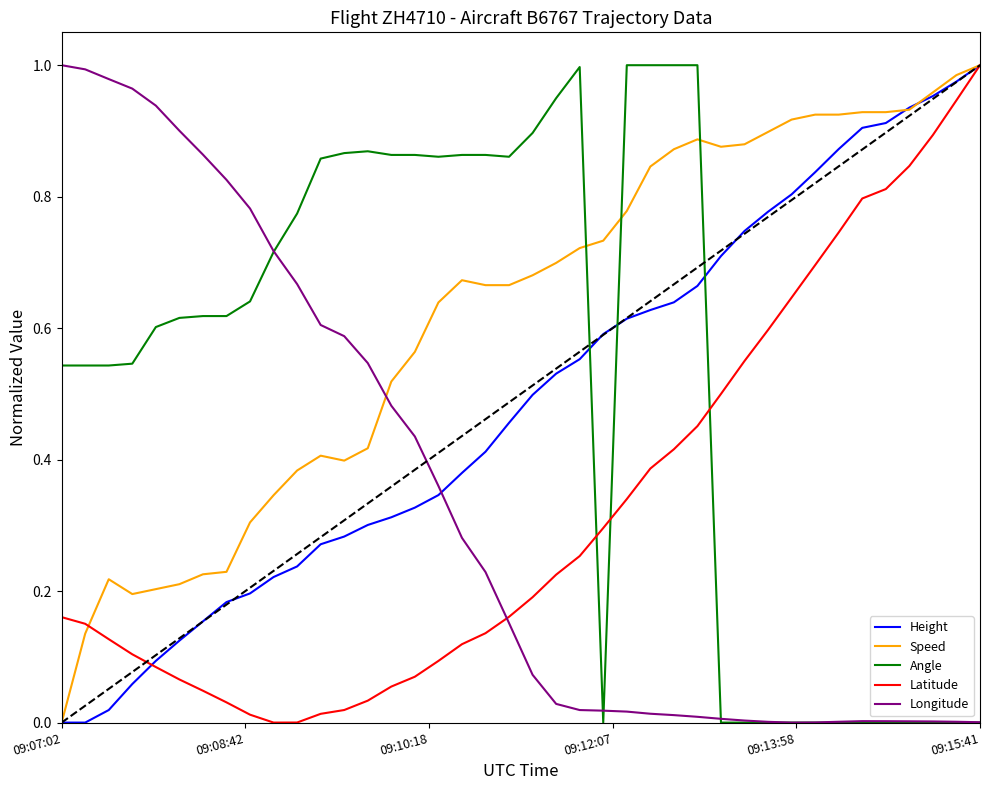

Which series has the largest total across all categories?

Speed